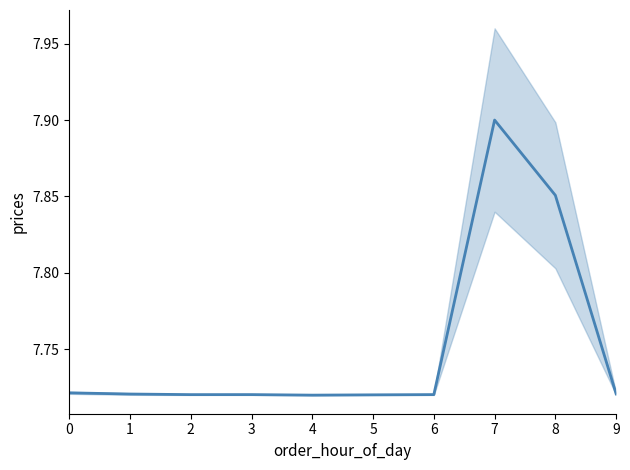

What is the sum of all values?

77.5